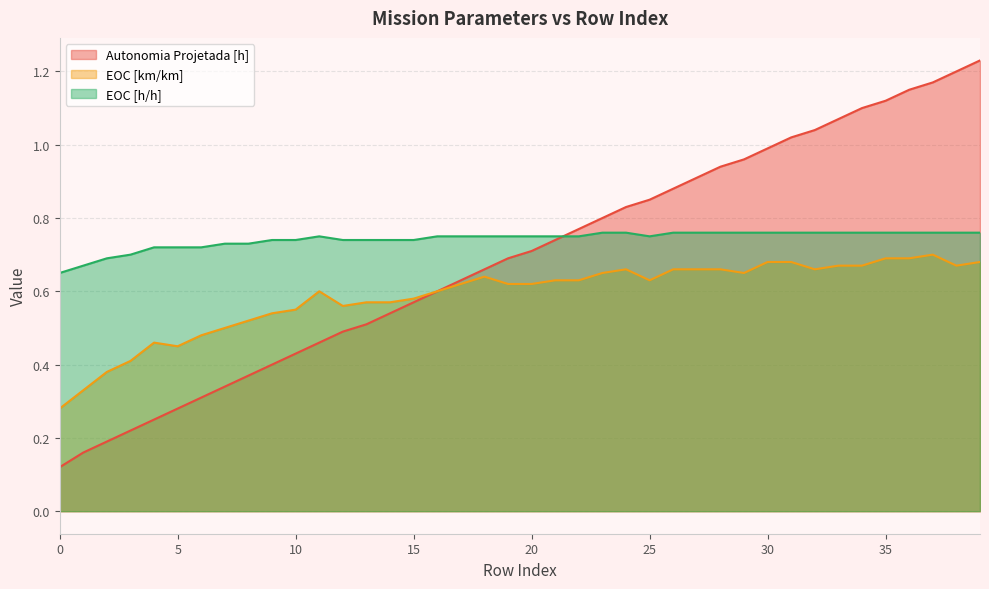

After their last crossing, which series has the higher values: EOC [h/h] or Autonomia Projetada [h]?

Autonomia Projetada [h]